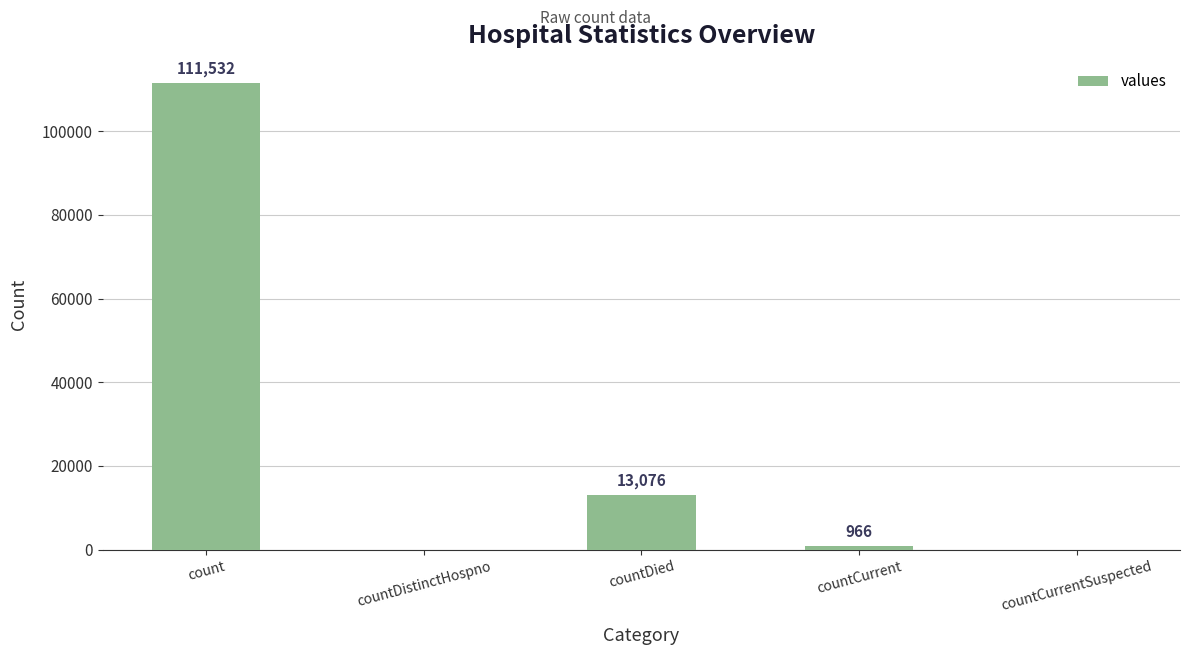

Read the value at count, to the nearest 50.

111550